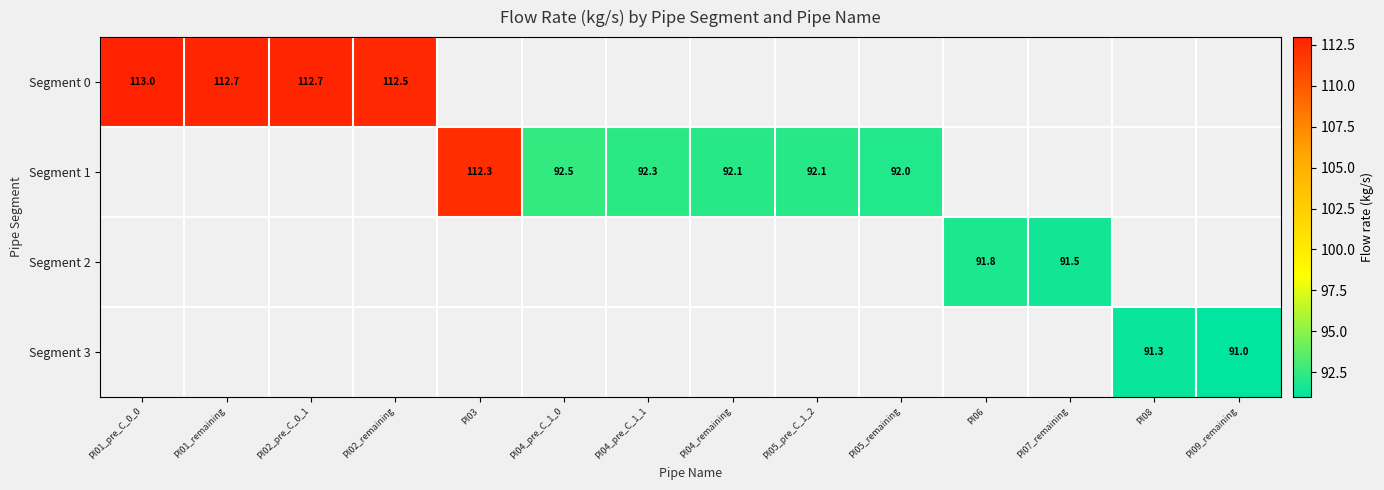

Is the value of Segment 2 at PI06 greater than the value of Segment 1 at PI04_pre_C_1_1?

No